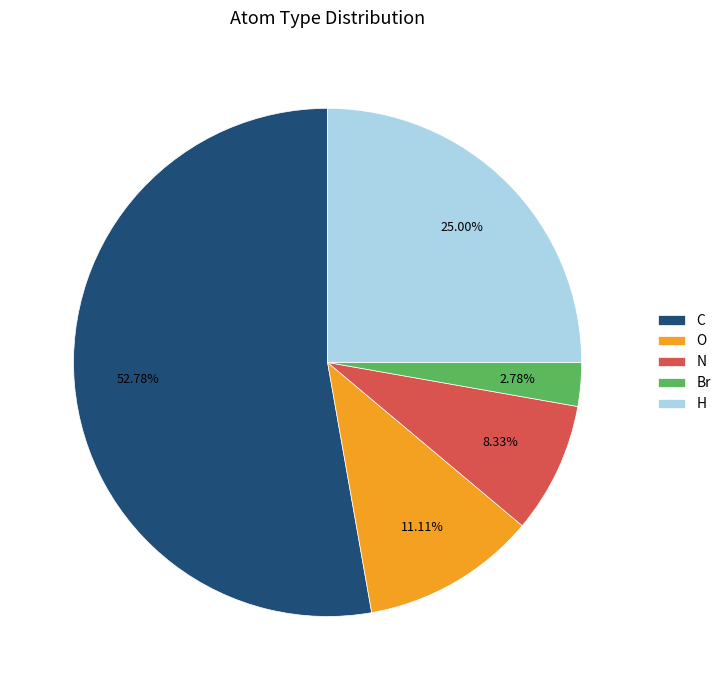

Count the number of slices in the pie.

5